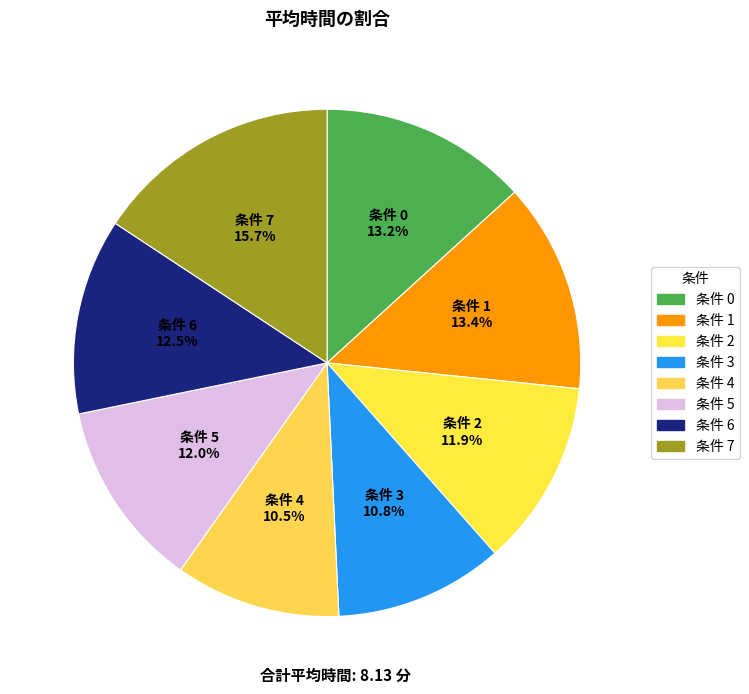

Which slice is the largest?

7